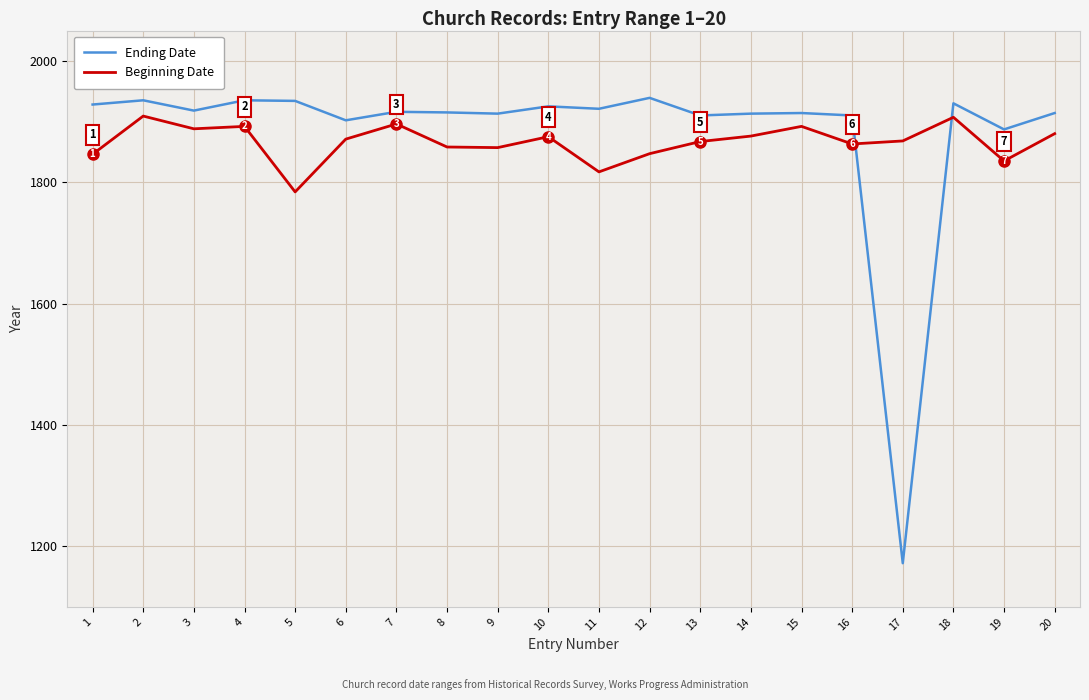

List the series in order of their overall mean, highest first.

Ending Date, Beginning Date